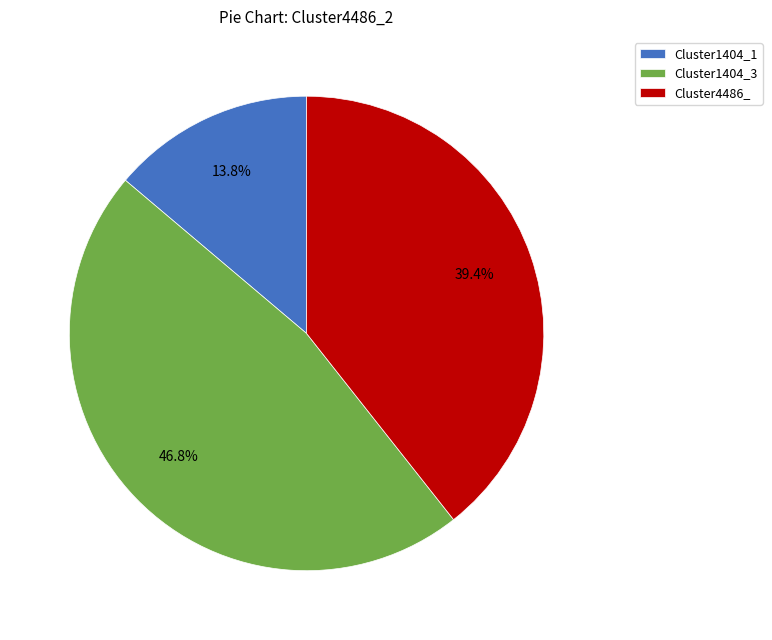

Rank the categories by value from lowest to highest.

Cluster1404_1, Cluster4486_, Cluster1404_3